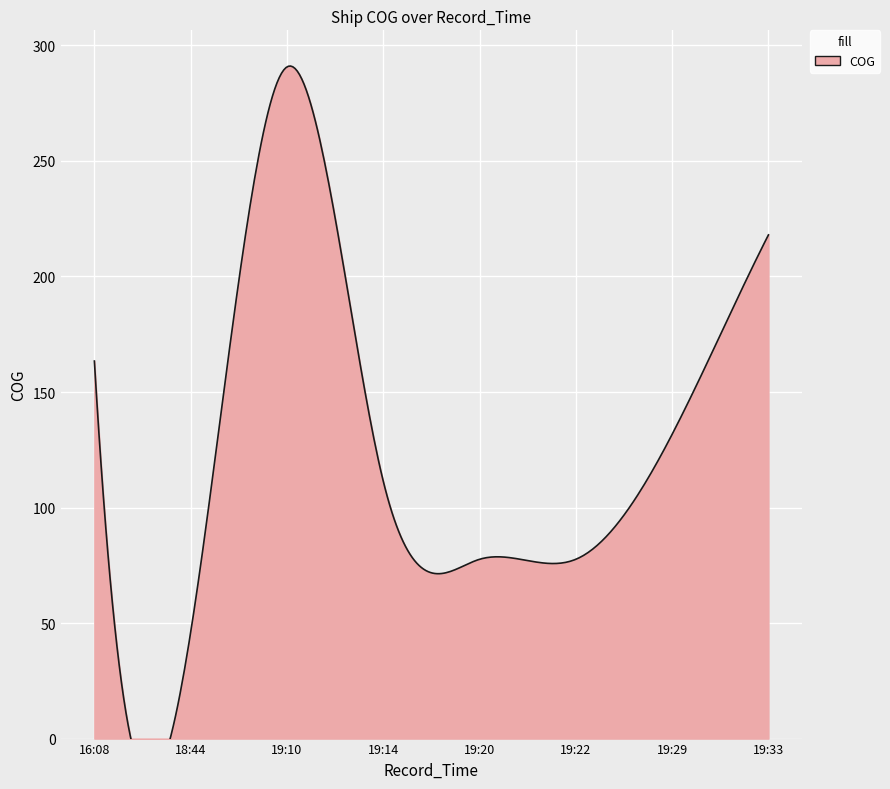

True or false: the data shows 78.0 at 2024-04-18 19:29:52.

False